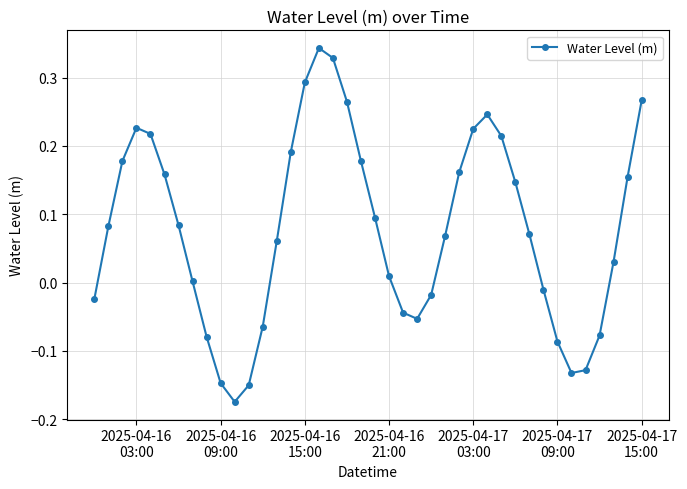

What is the difference between the maximum and second lowest values?

0.5